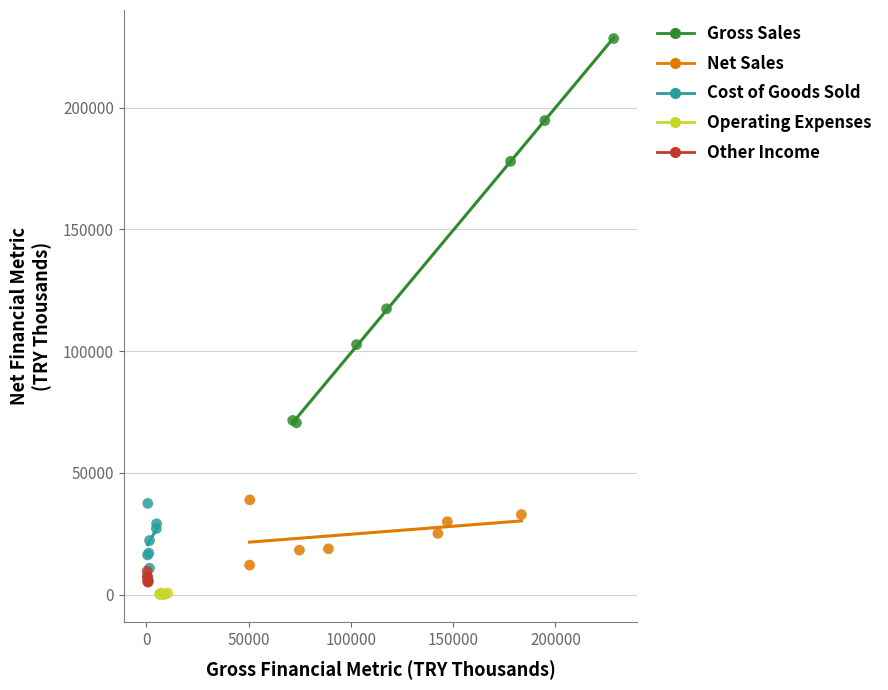

Which series has the largest Y range (max minus min)?

Gross Sales